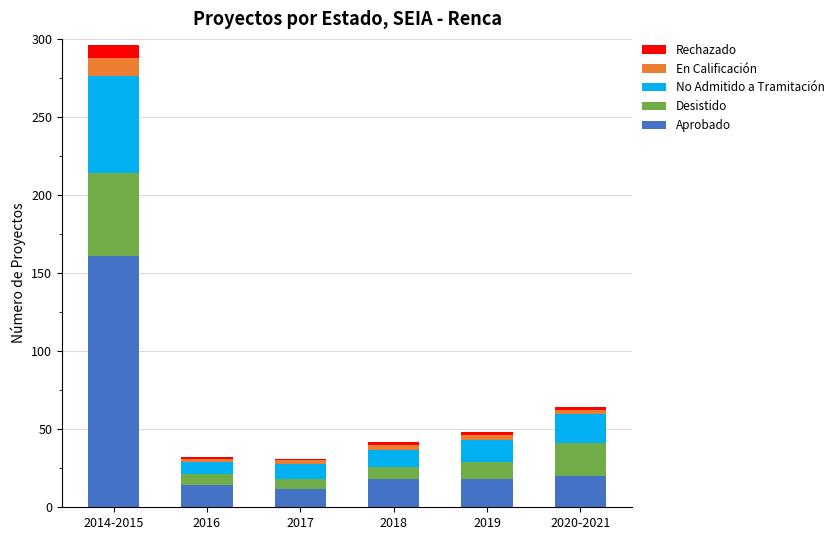

How many series are shown in this chart?

5